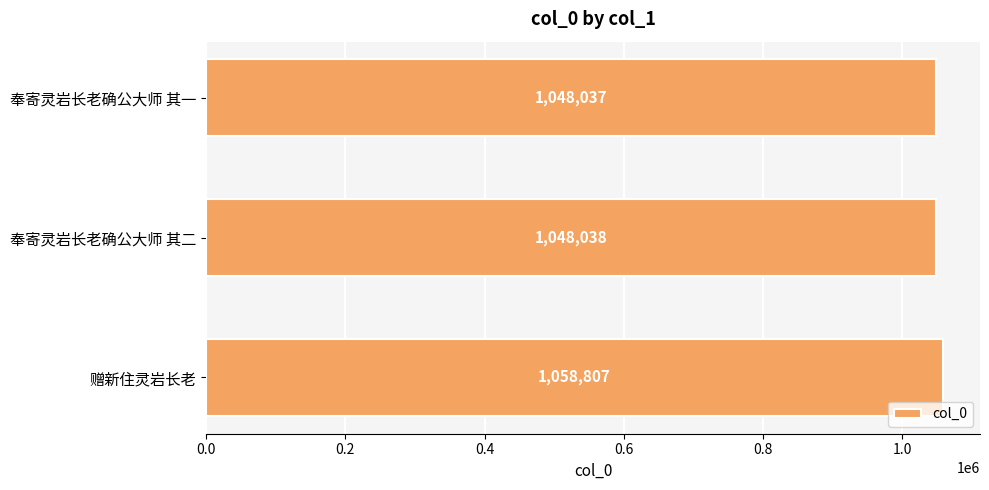

Reading bottom to top, list all the values displayed in this chart.

1058807	1048038	1048037